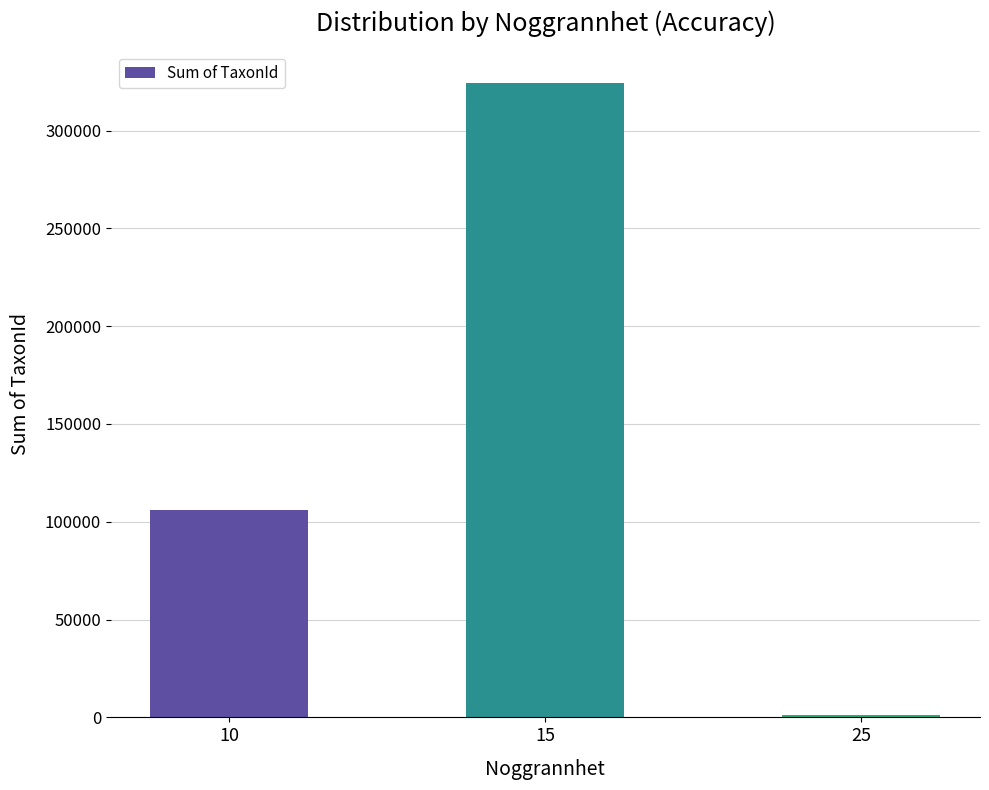

What is the difference between the values at 10 and 25?

104465